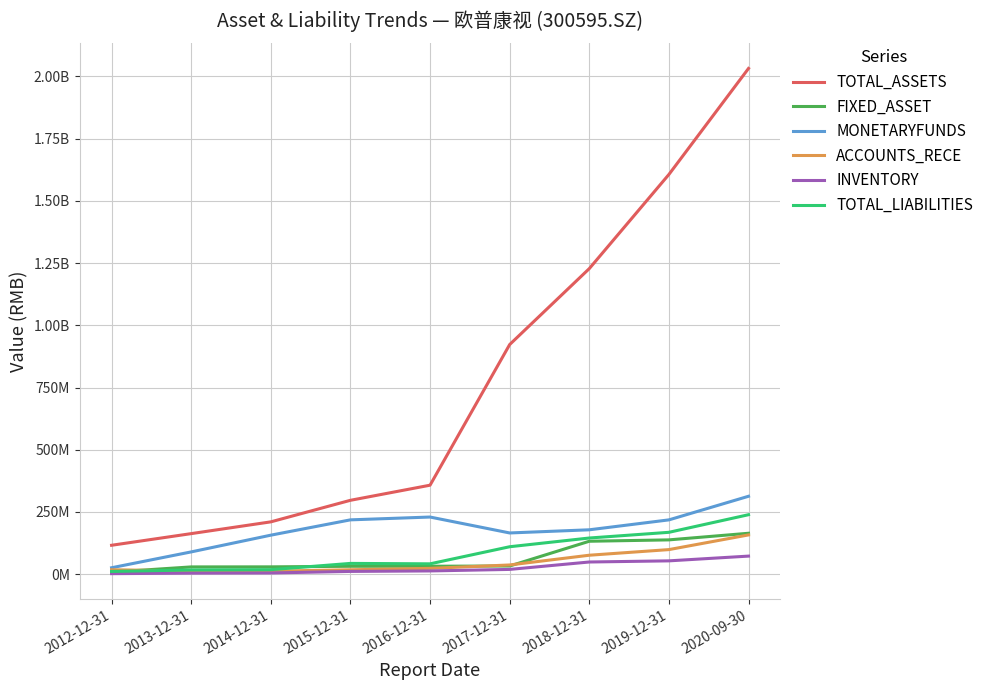

What is the difference between the MONETARYFUNDS values at 2018-12-31 and 2017-12-31?

12690963.6